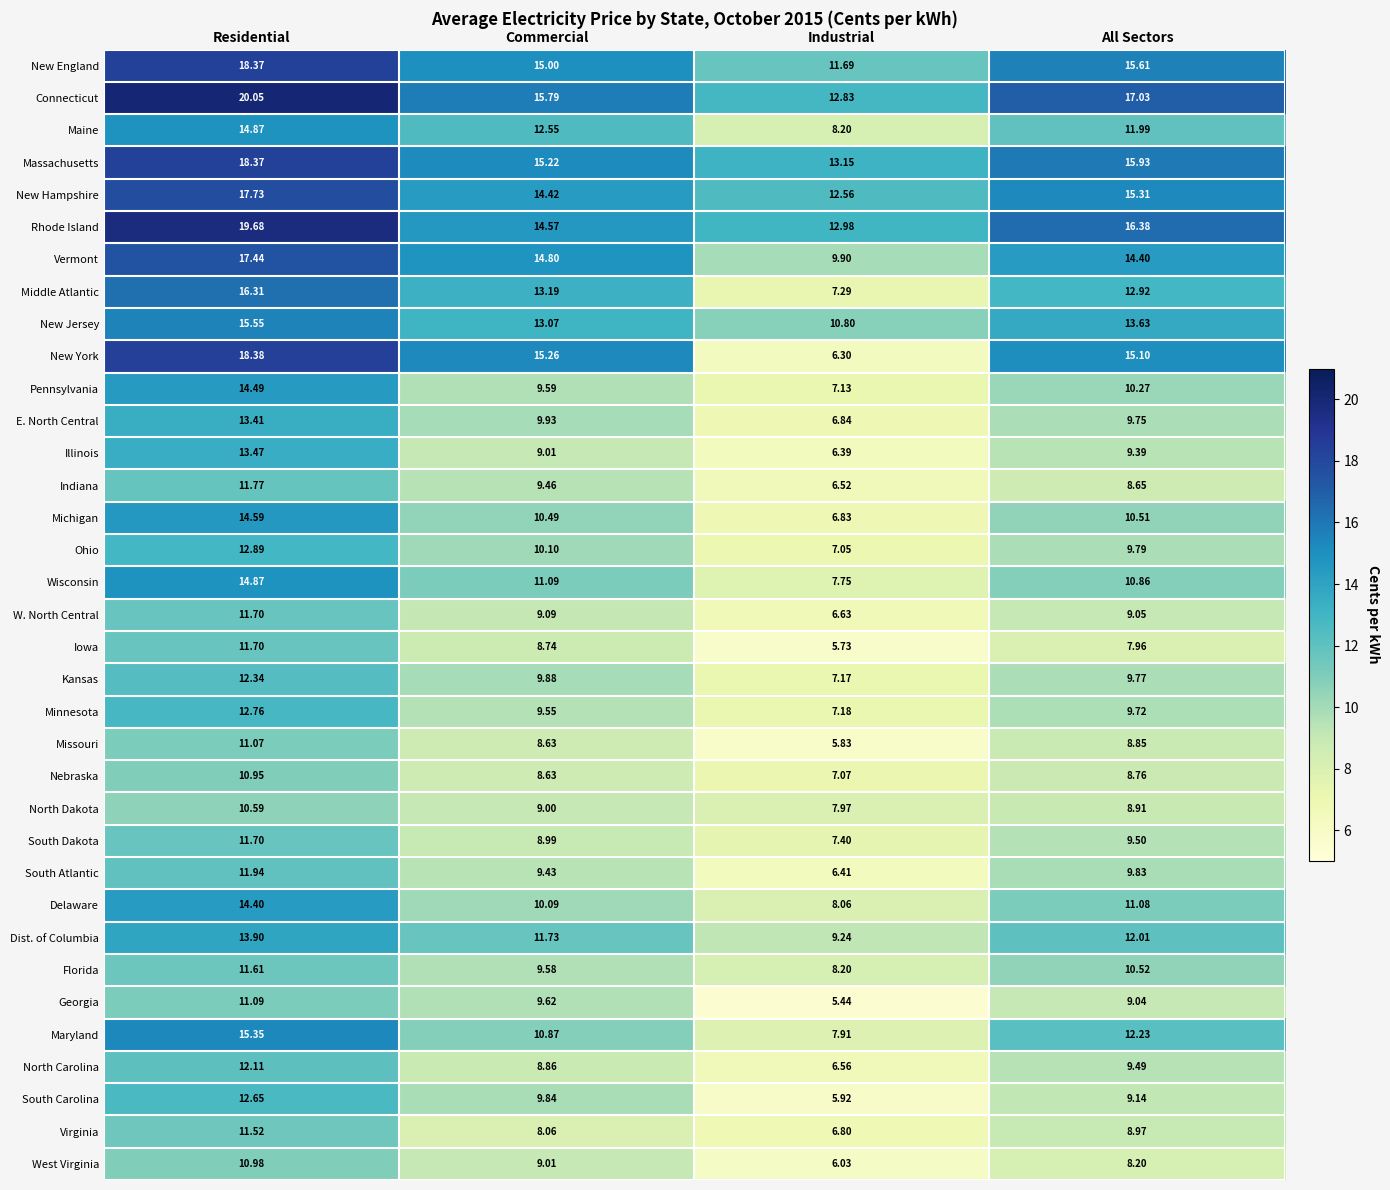

Rank the series at All Sectors from highest to lowest value.

Connecticut, Rhode Island, Massachusetts, New England, New Hampshire, New York, Vermont, New Jersey, Middle Atlantic, Maryland, Dist. of Columbia, Maine, Delaware, Wisconsin, Florida, Michigan, Pennsylvania, South Atlantic, Ohio, Kansas, E. North Central, Minnesota, South Dakota, North Carolina, Illinois, South Carolina, W. North Central, Georgia, Virginia, North Dakota, Missouri, Nebraska, Indiana, West Virginia, Iowa